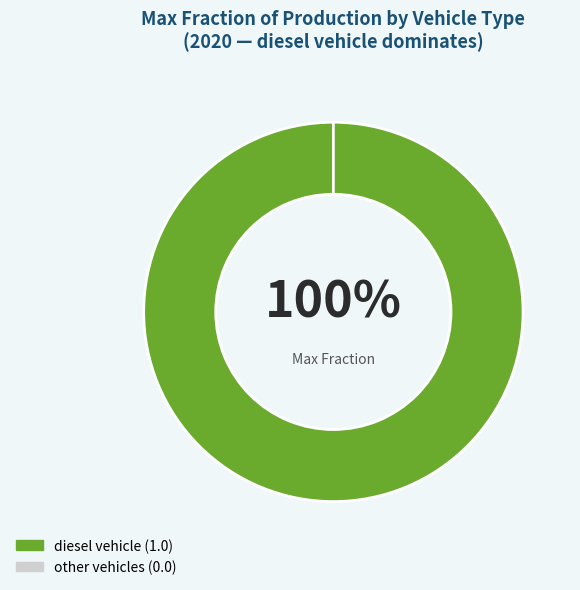

What portion of the pie excludes plugin hybrid vehicle?

100.0%